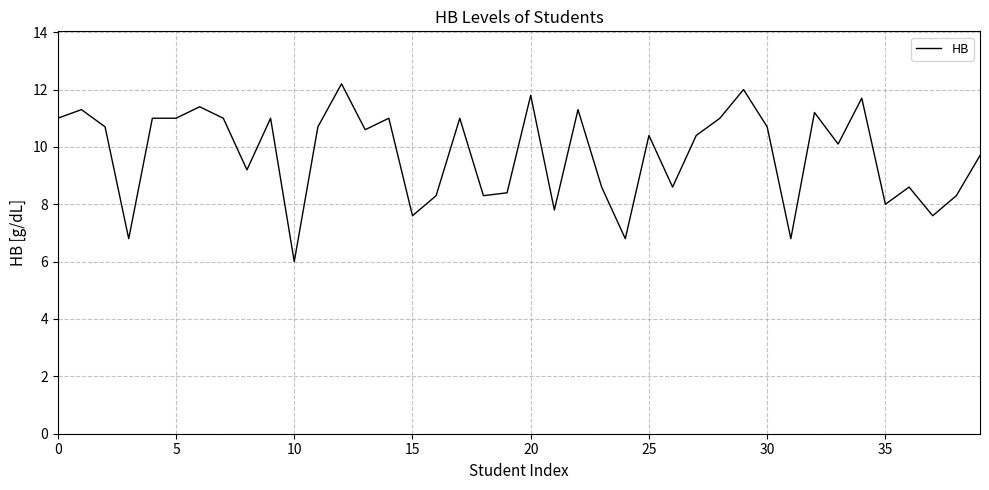

How many lines are shown in the chart?

1